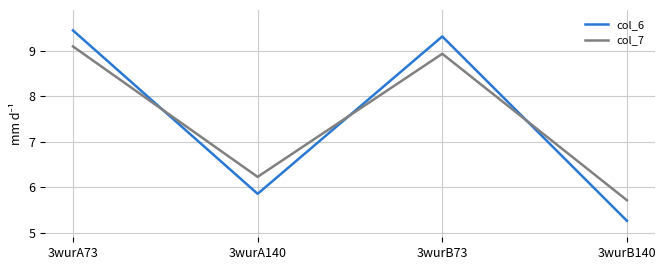

Read the col_6 value at 3wurB140.

5.3